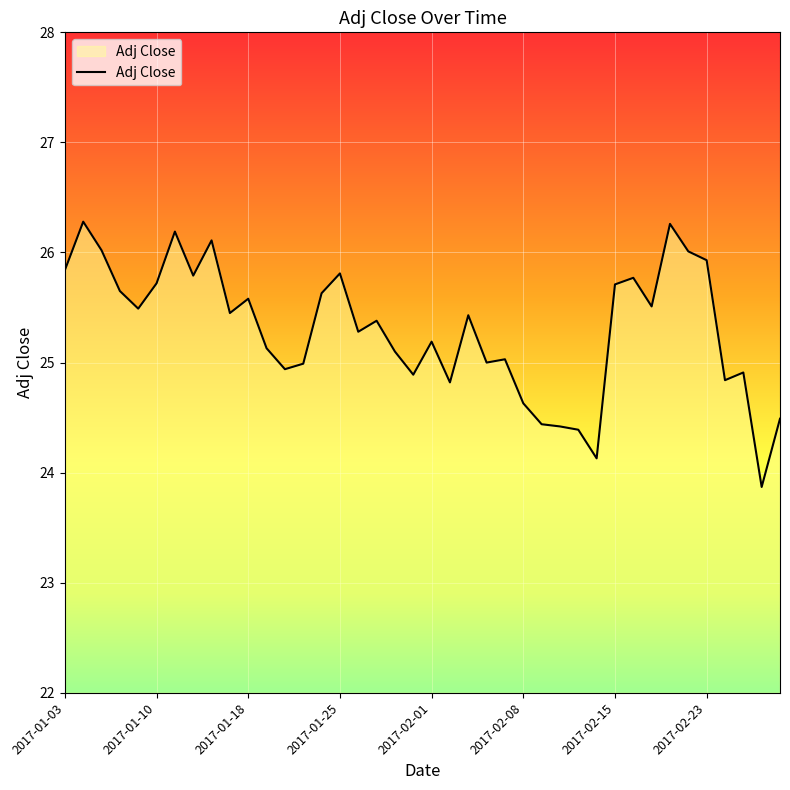

What is the minimum value shown in the chart?

23.9